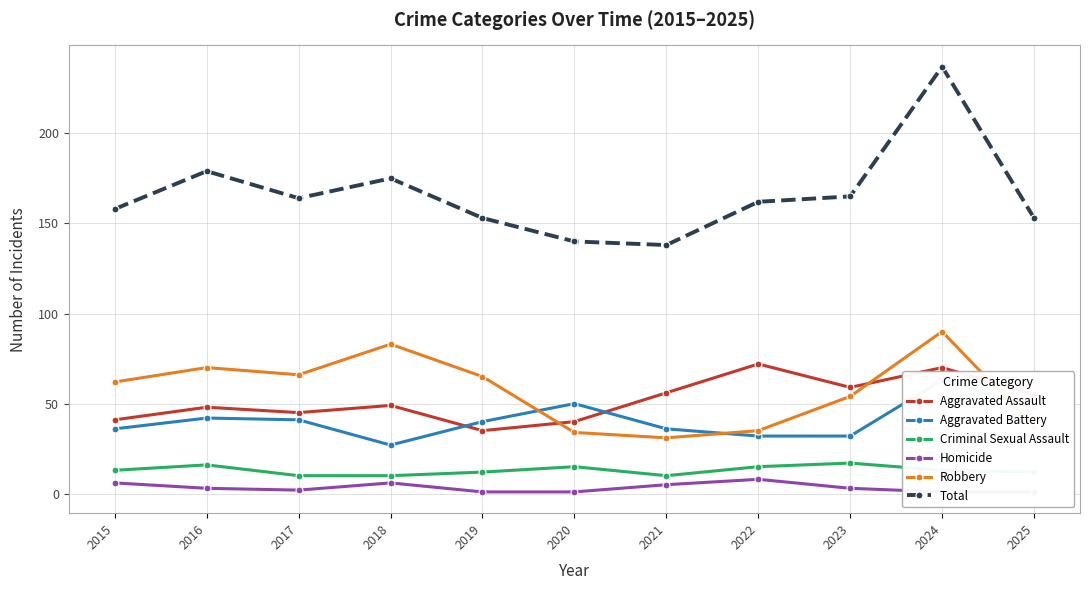

True or false: Robbery and Total cross at least once.

False